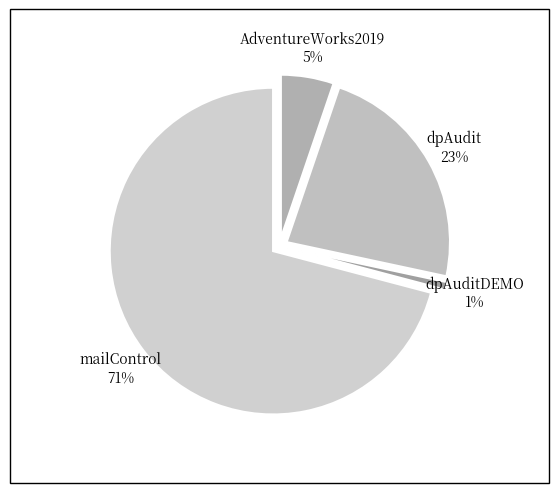

Is there any slice that represents more than half of the pie?

Yes